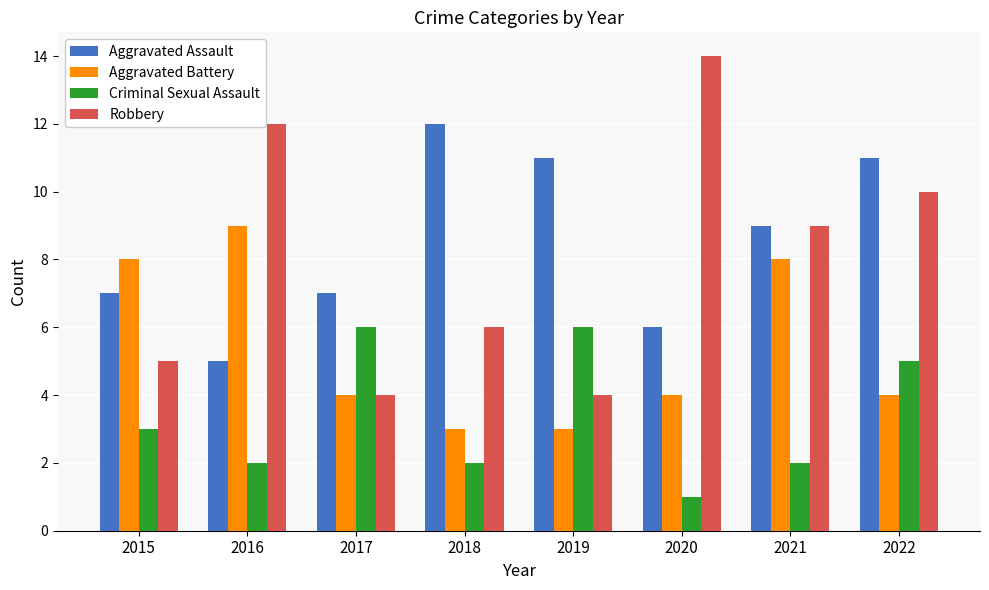

What is the difference between the second highest and minimum values in the Aggravated Assault series?

6